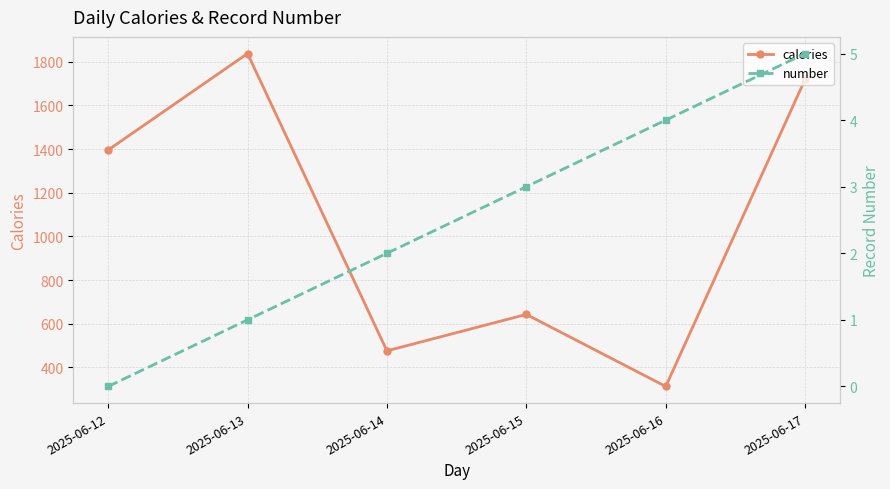

Reading left to right, list all the values displayed in this chart.

calories: 1396	1838	476	643	313	1720
number: 0	1	2	3	4	5